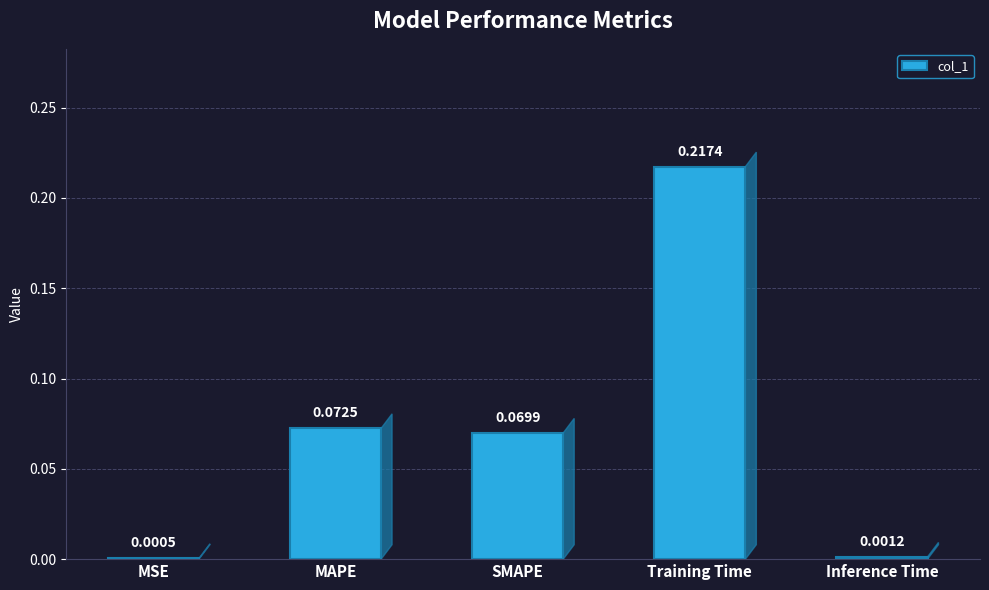

Which has a higher value, Training Time or MAPE?

Training Time